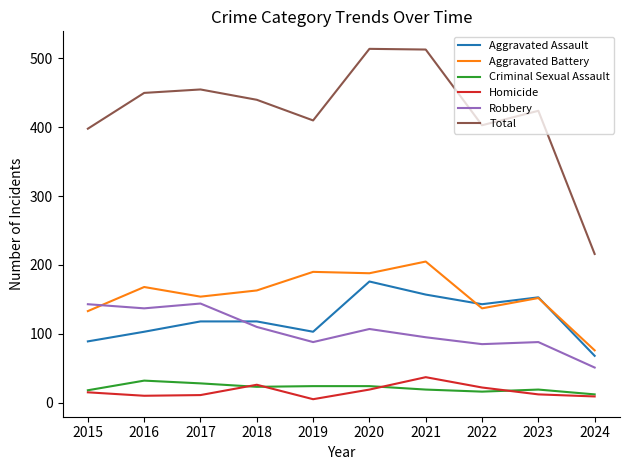

What is the total value across all series at 2015?

796